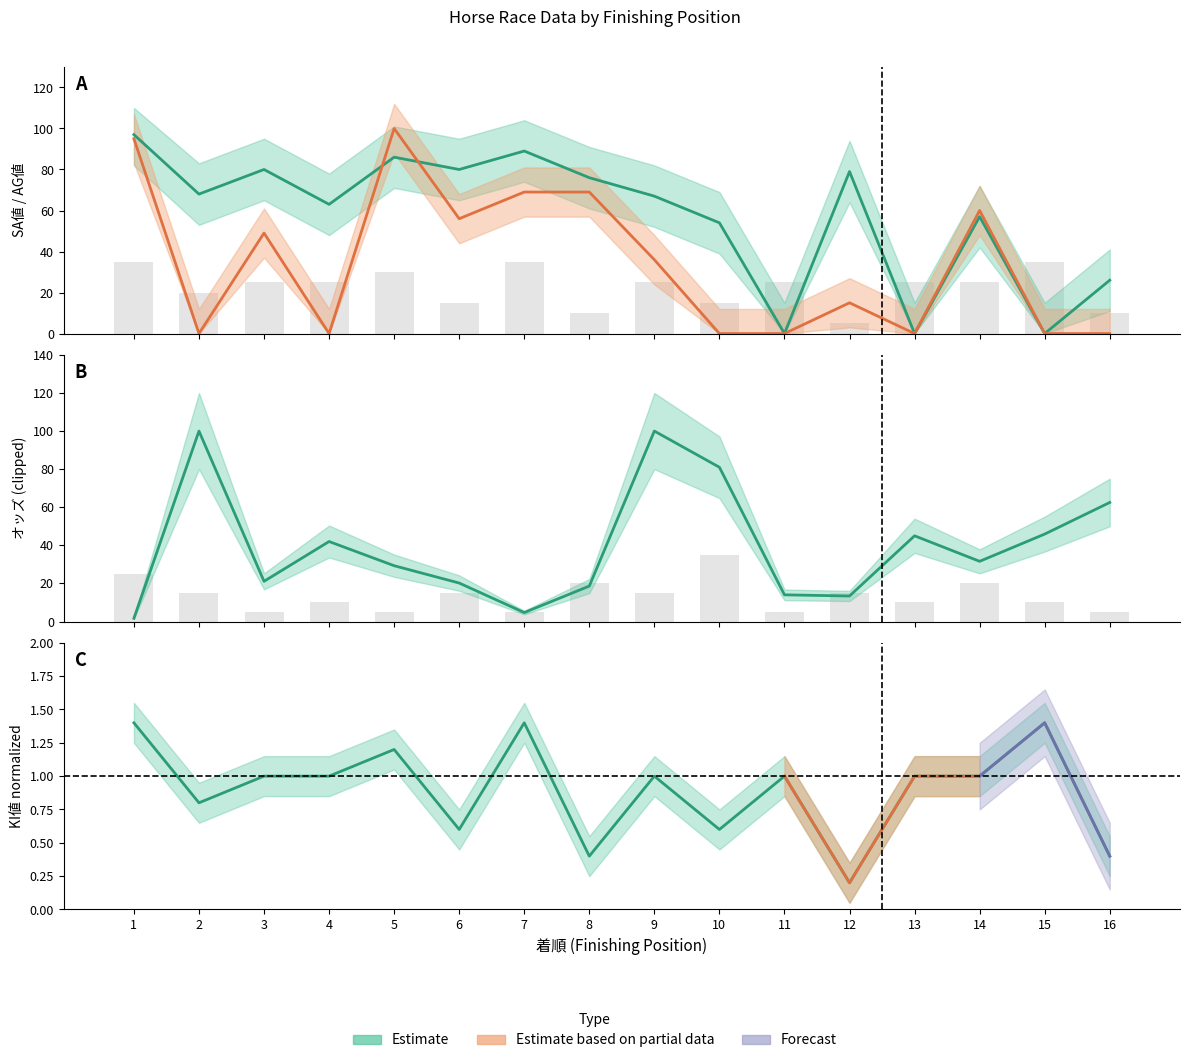

What is the approximate value of KI値 at 12, to the nearest 5?

5